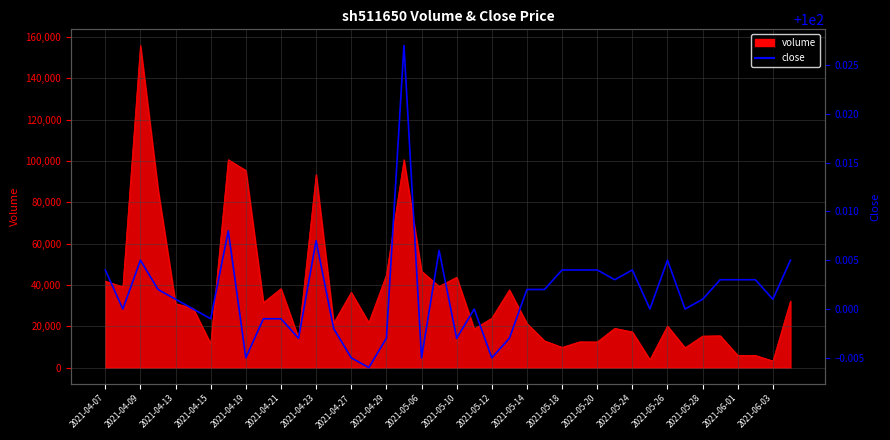

True or false: the data shows 100.0 at 25.

True